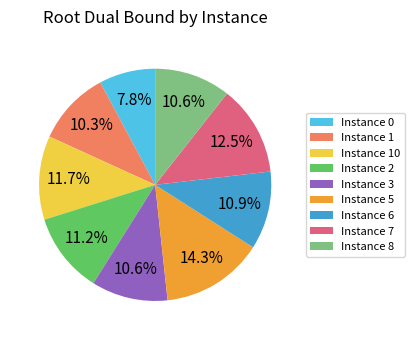

Does Instance 10 represent more than half of the total?

No